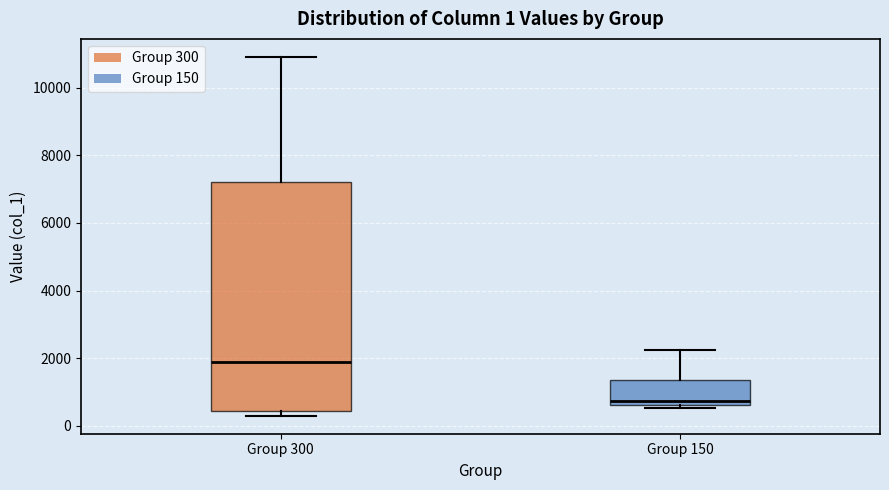

Which box has the highest median line?

Group 300